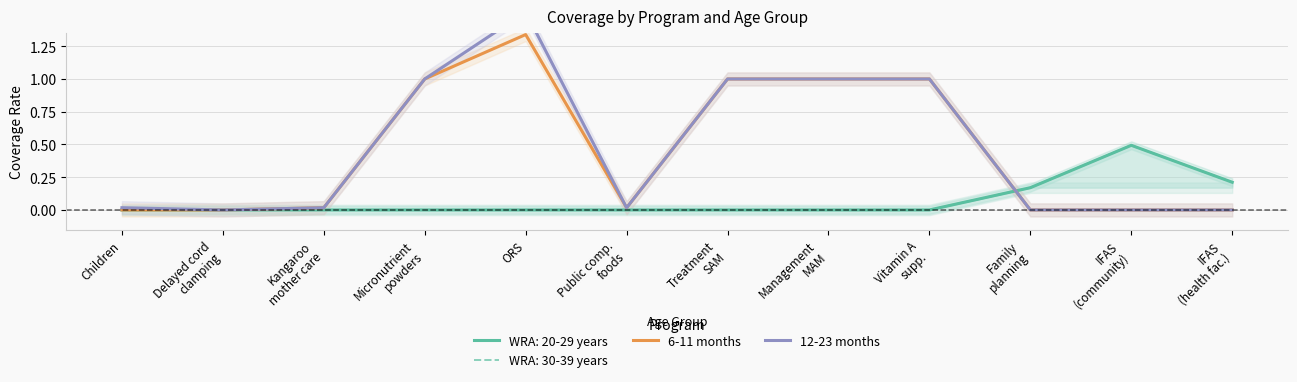

Does the chart have visible grid lines?

Yes